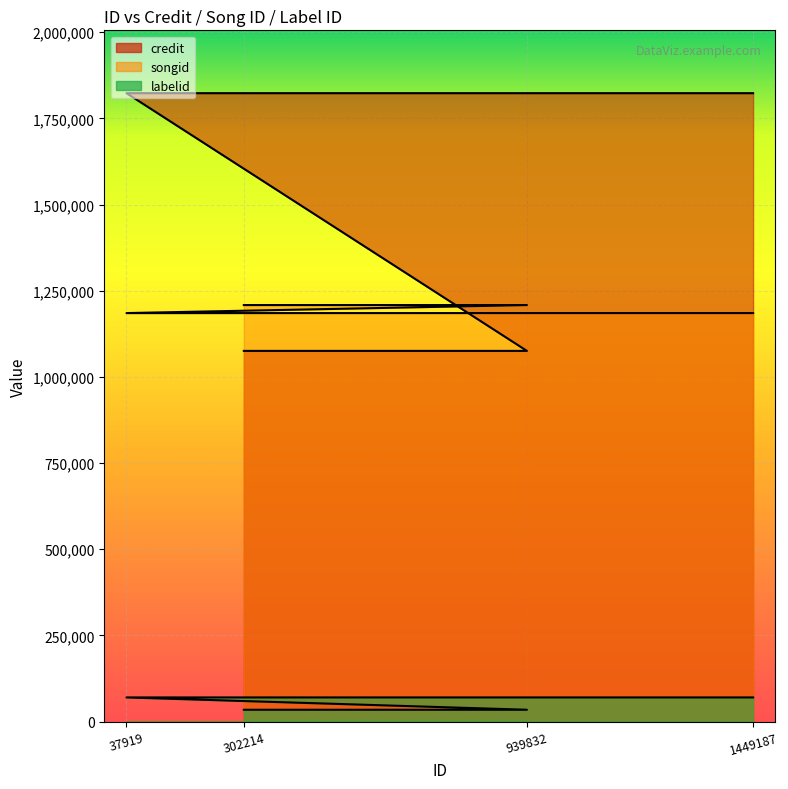

List the series in order of their peak value, lowest first.

labelid, songid, credit